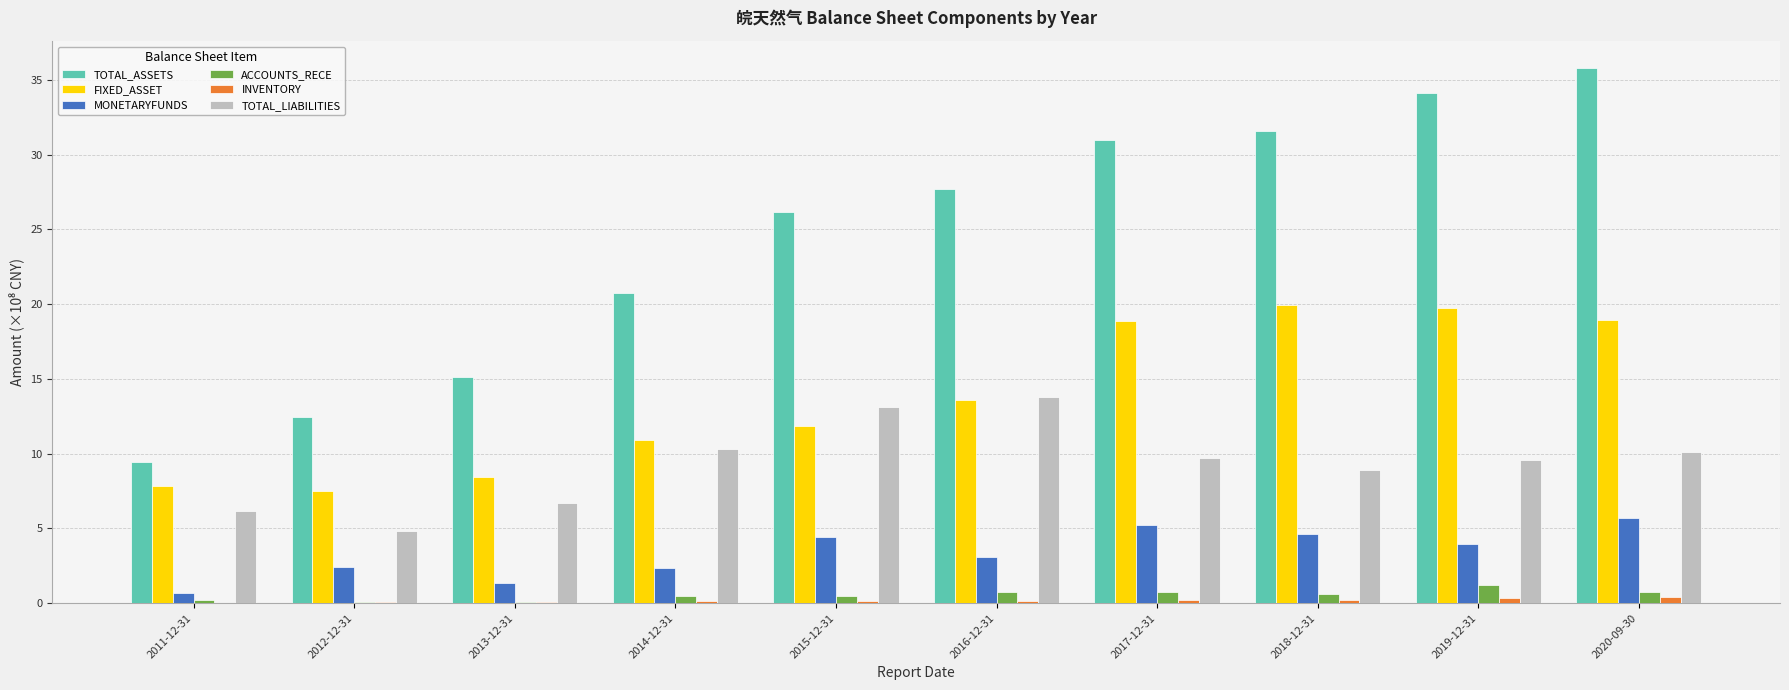

What are all the series names shown in the legend?

TOTAL_ASSETS, FIXED_ASSET, MONETARYFUNDS, ACCOUNTS_RECE, INVENTORY, TOTAL_LIABILITIES